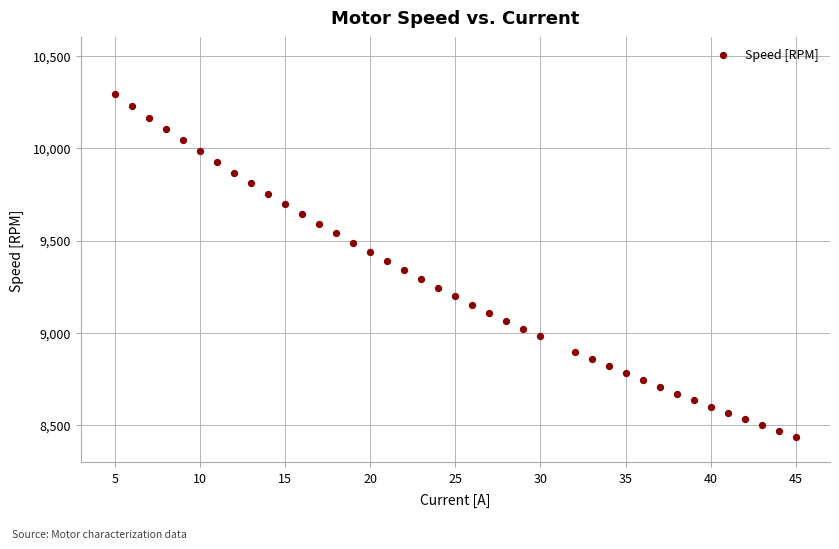

What is the range of Y values (max minus min)?

1854.9